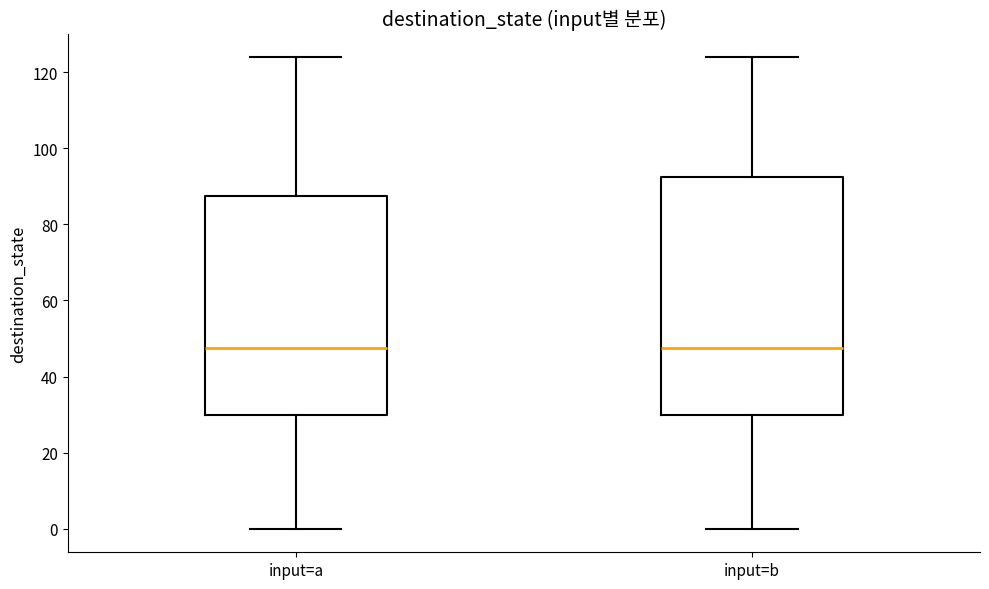

Where does the median line of the box for input=b sit on the y-axis? The values are not printed on the chart, so give them approximately, as read against the axis.

48